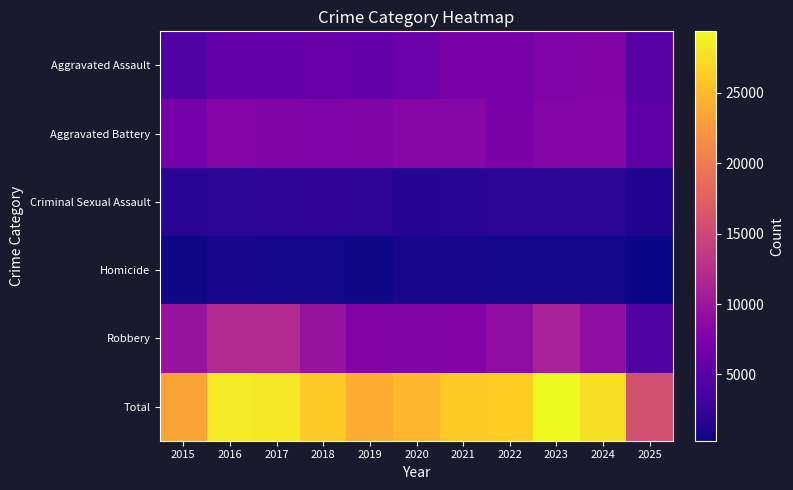

Which series changed the most between 2023 and 2025?

Total